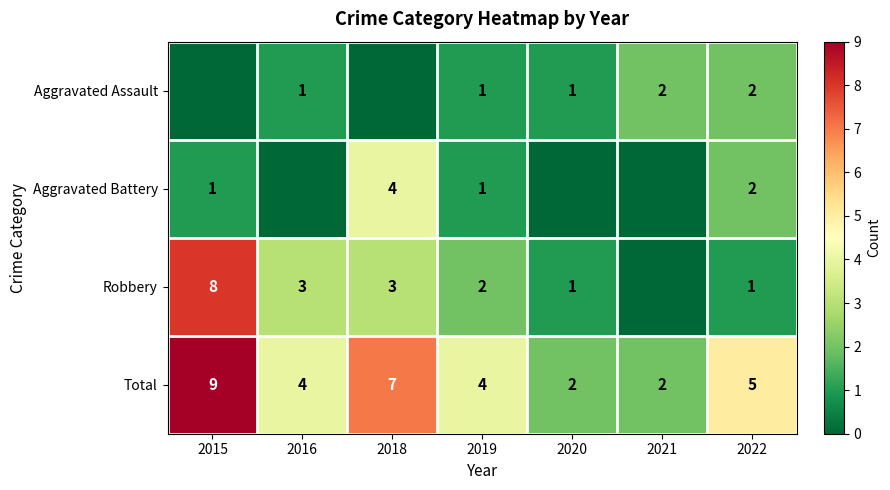

What is the difference between the maximum and minimum values in the Total series?

7